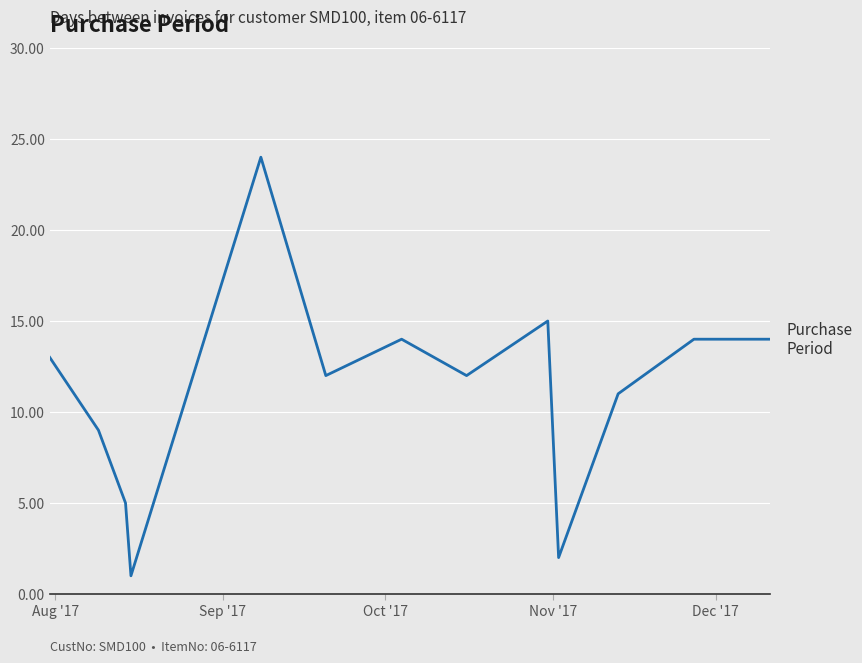

What is the sum of all values?

146